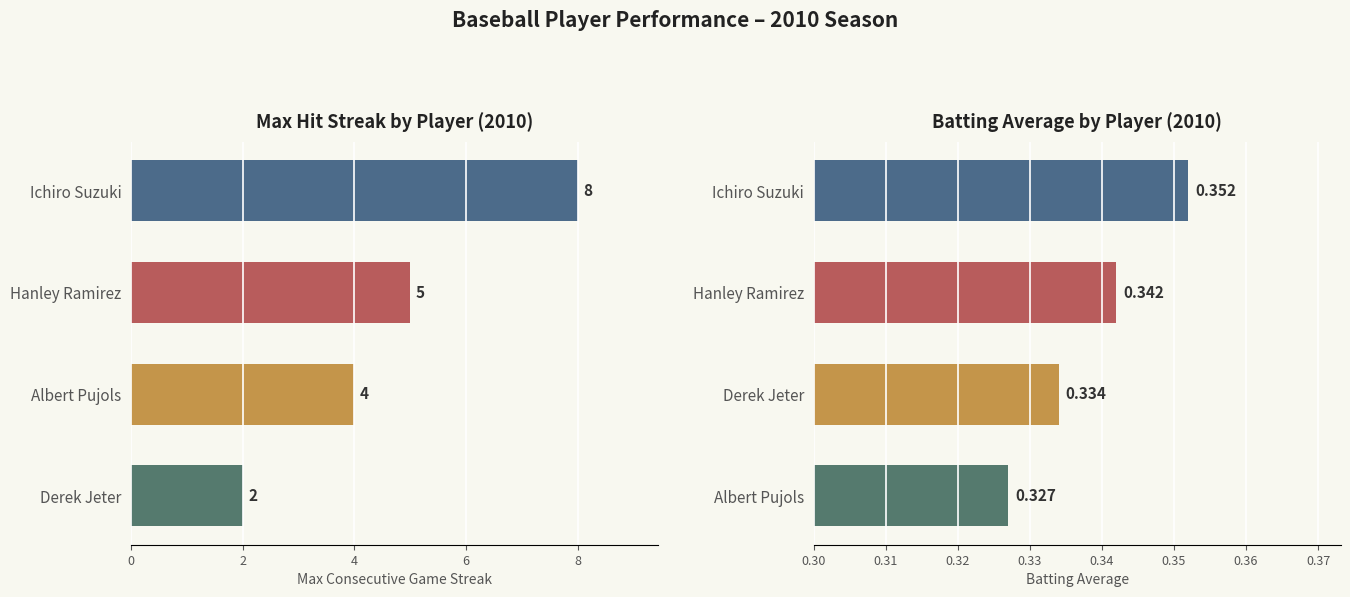

What is the minimum value shown in the chart?

0.3